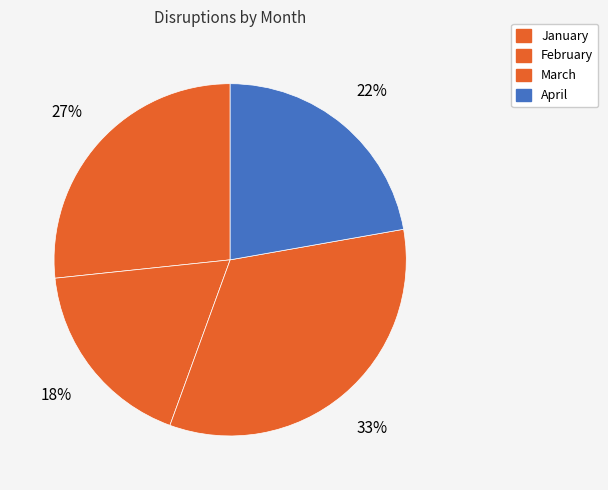

Approximately how many times larger is the value at February compared to March?

0.5